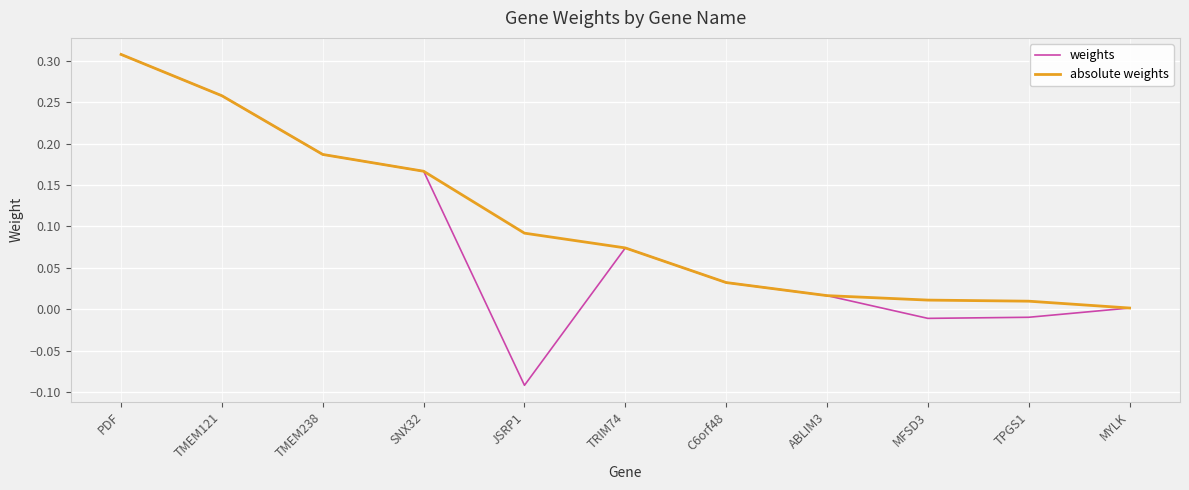

How many series are shown in this chart?

2